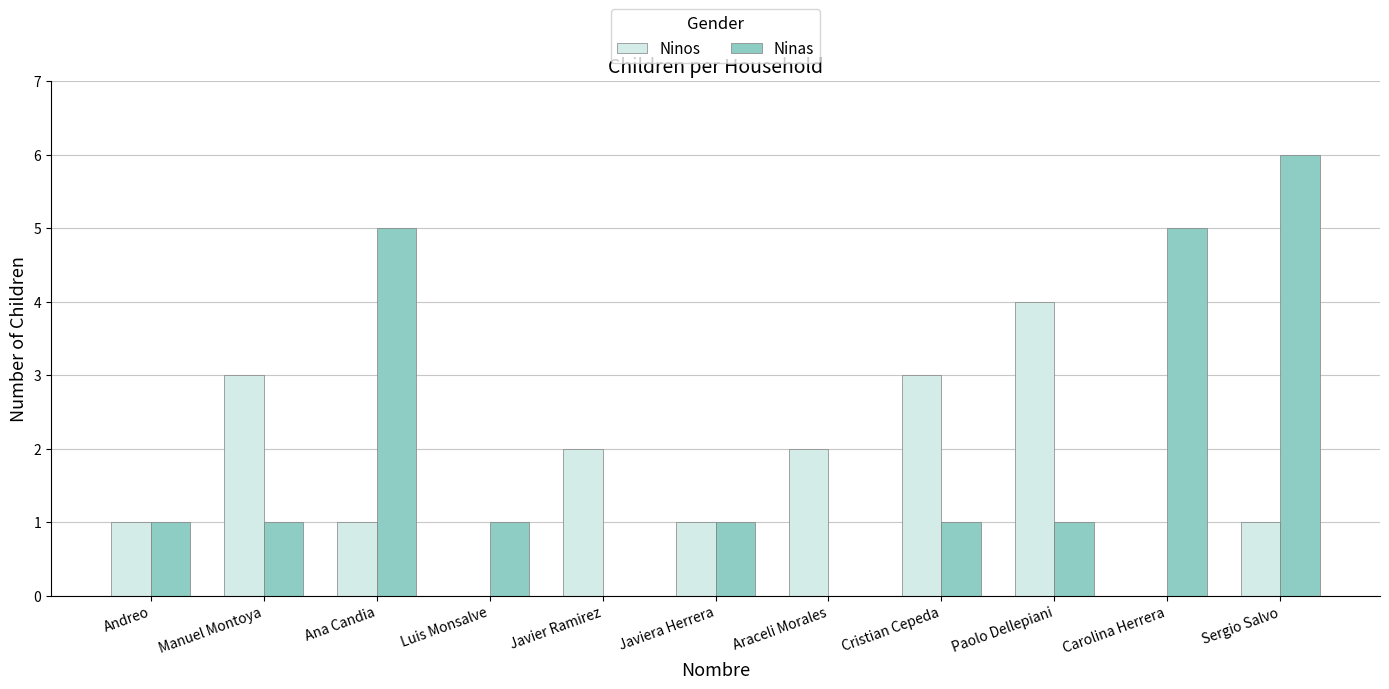

What is the maximum value shown in the chart?

6